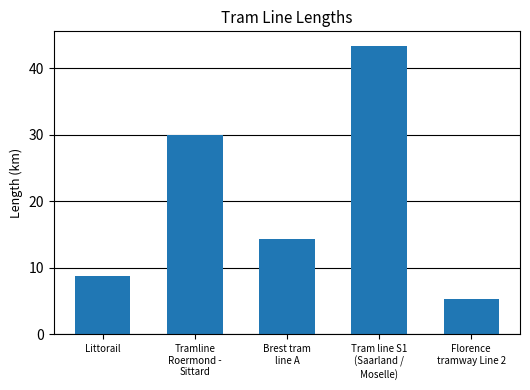

Which label corresponds to the largest value in the chart?

Tram line S1
(Saarland /
Moselle)